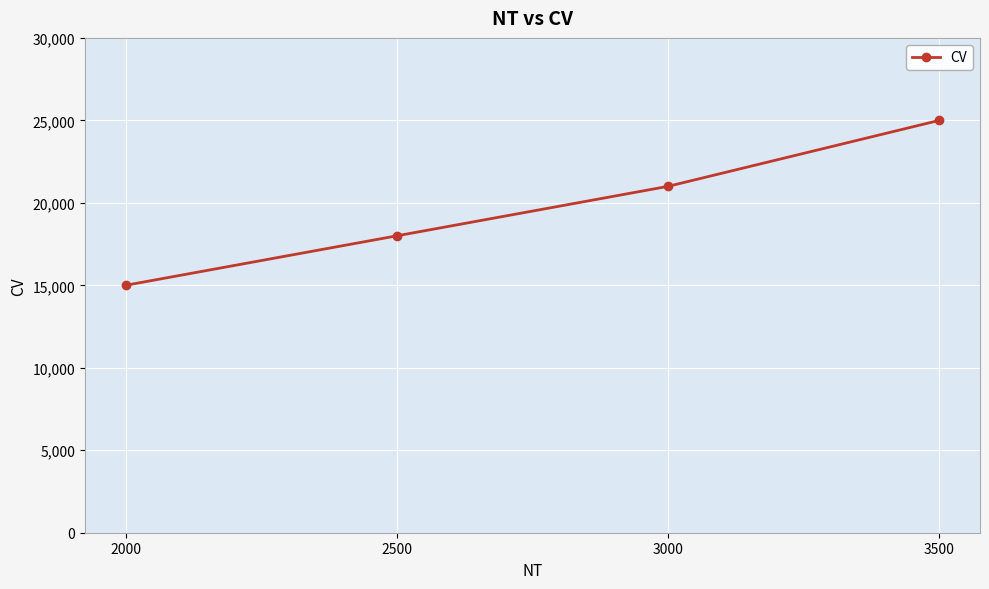

Which label corresponds to the smallest value in the chart?

2000